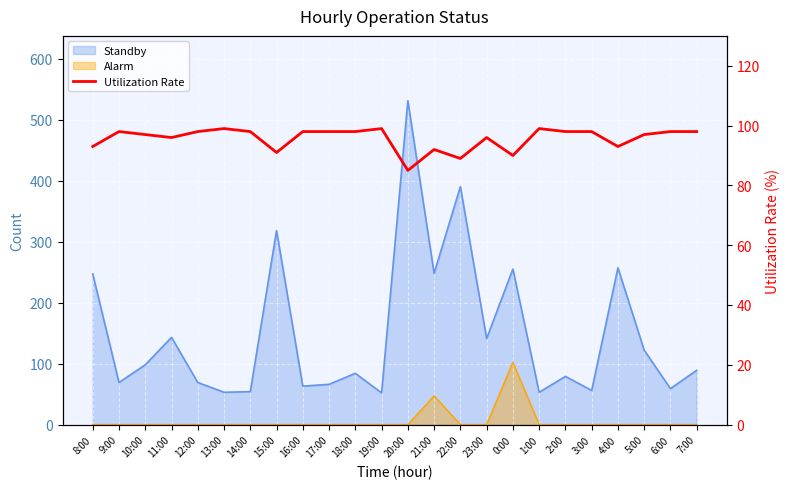

Rank the categories by value from lowest to highest.

20:00, 22:00, 0:00, 15:00, 21:00, 8:00, 4:00, 11:00, 23:00, 10:00, 5:00, 9:00, 12:00, 14:00, 16:00, 17:00, 18:00, 2:00, 3:00, 6:00, 7:00, 13:00, 19:00, 1:00